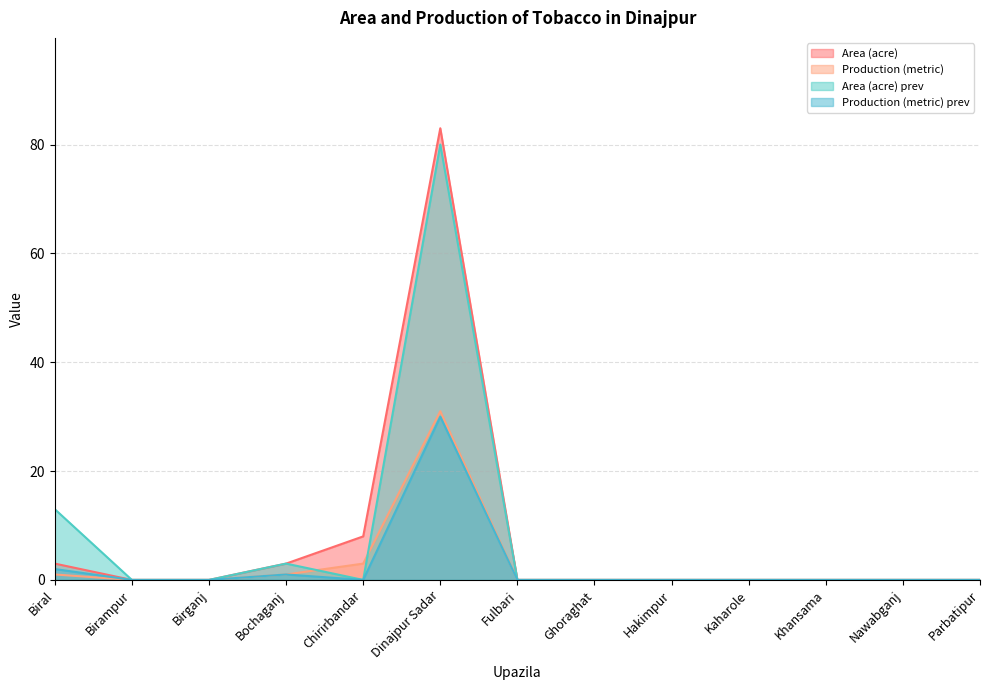

What position from the left is Birganj?

3